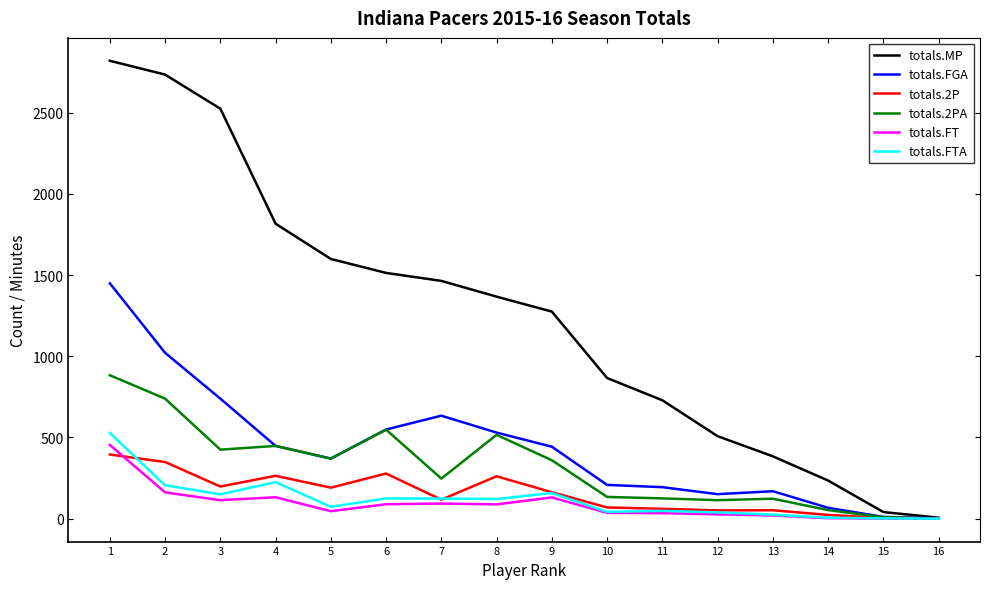

What is the greatest value displayed?

2819